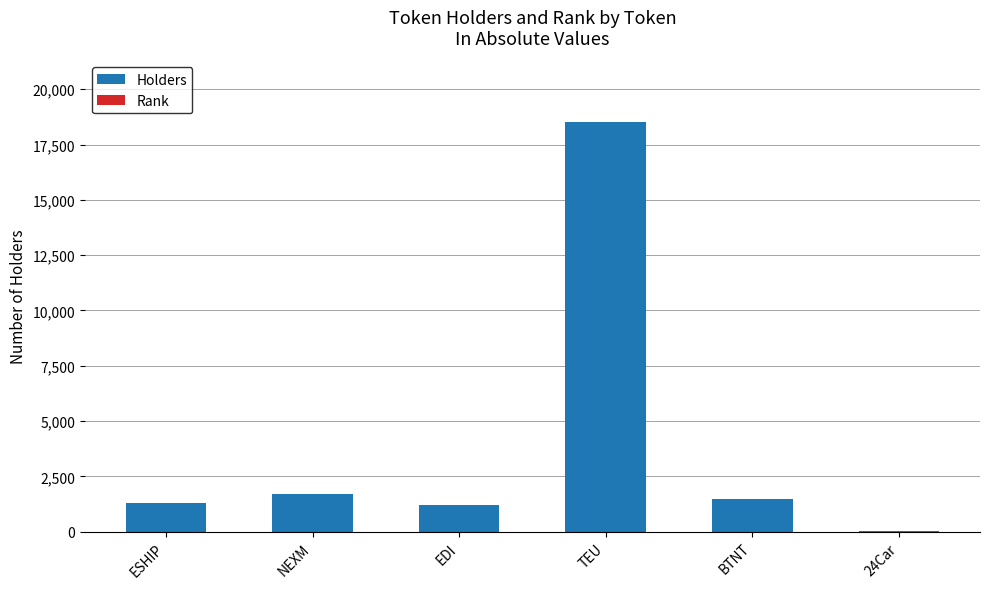

The Holders series shows 29115 at TEU. True or false?

False